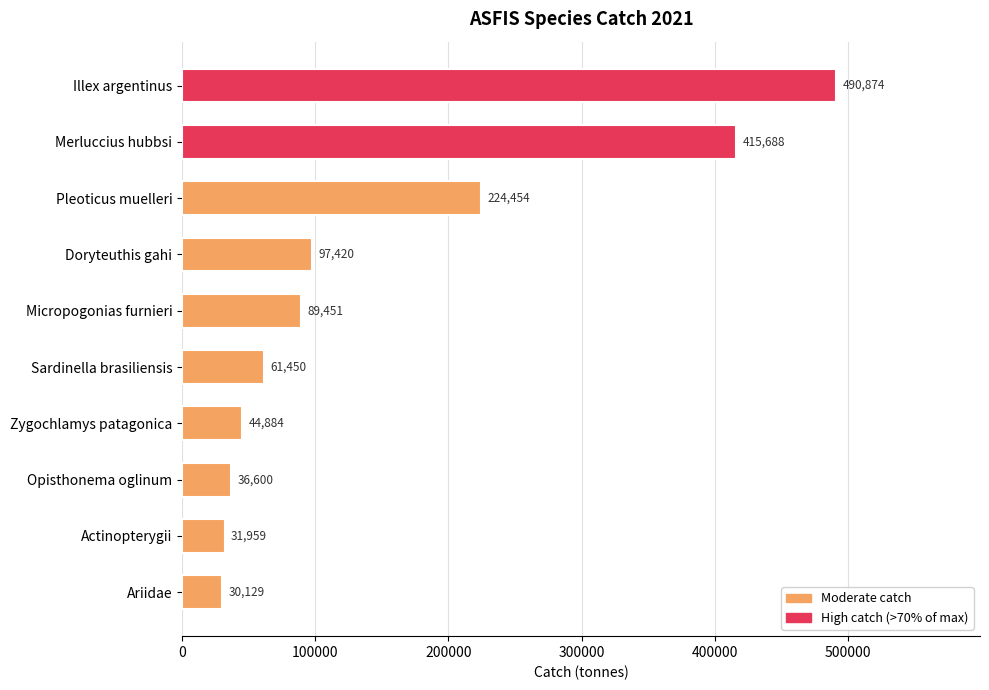

Between Zygochlamys patagonica and Doryteuthis gahi, which is larger?

Doryteuthis gahi